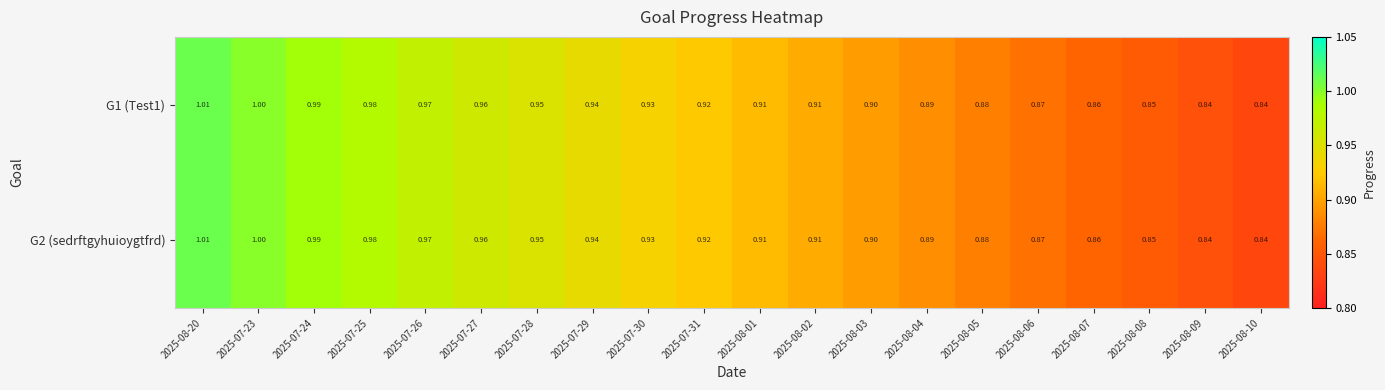

Is the value of G2 (sedrftgyhuioygtfrd) at 2025-08-10 greater than the value of G1 (Test1) at 2025-07-31?

No